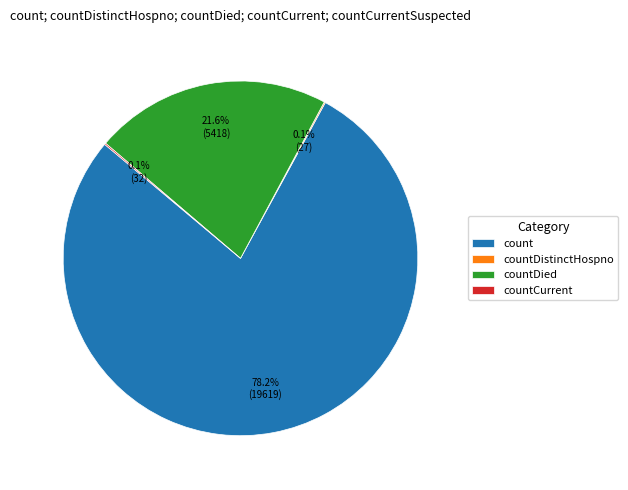

What percentage is NOT represented by countDied?

78.4%